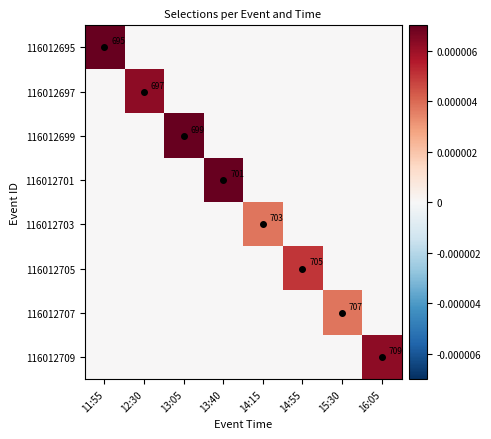

Which category has the lowest value across all series?

12:30